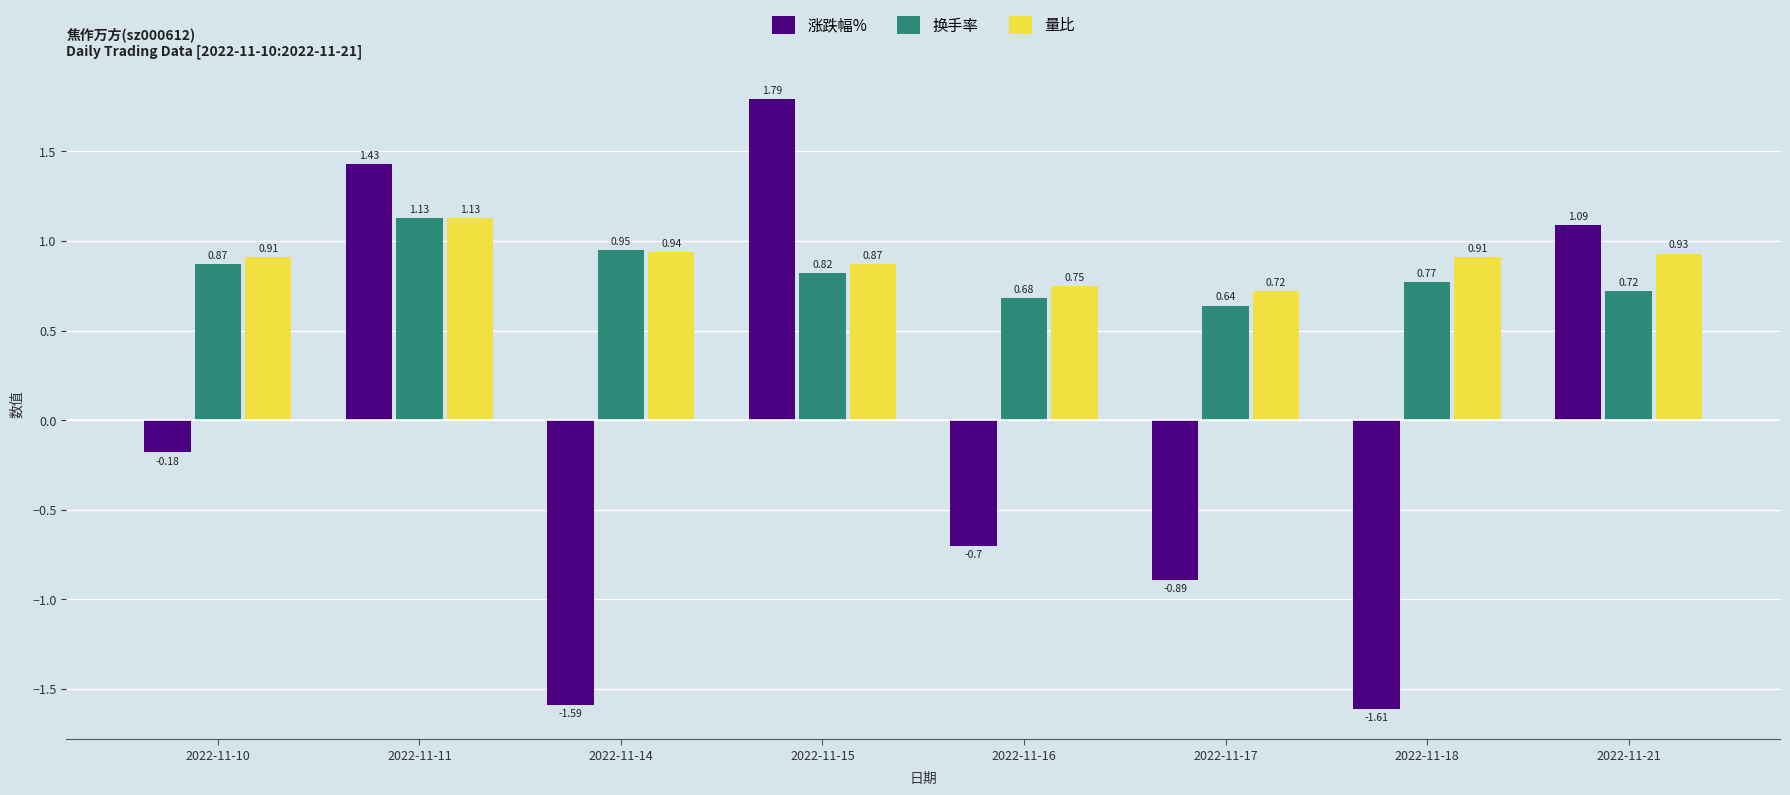

Are the bars horizontal?

No